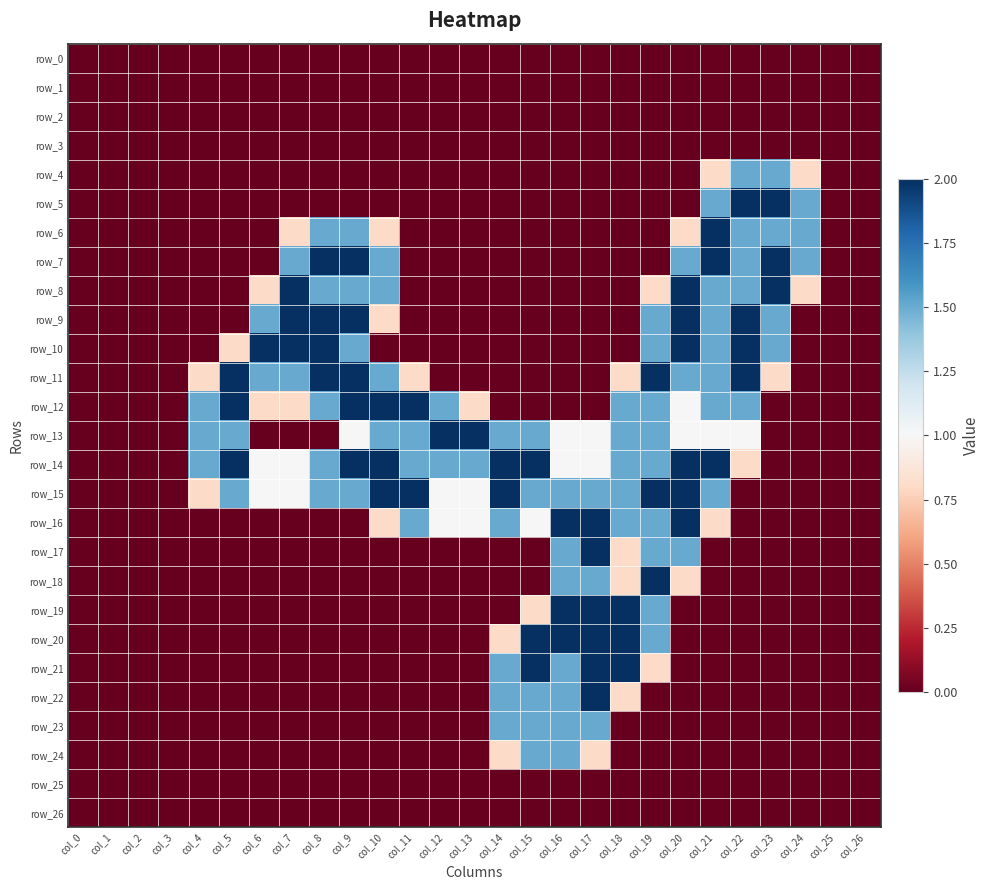

What is the maximum value for row_13?

2.0